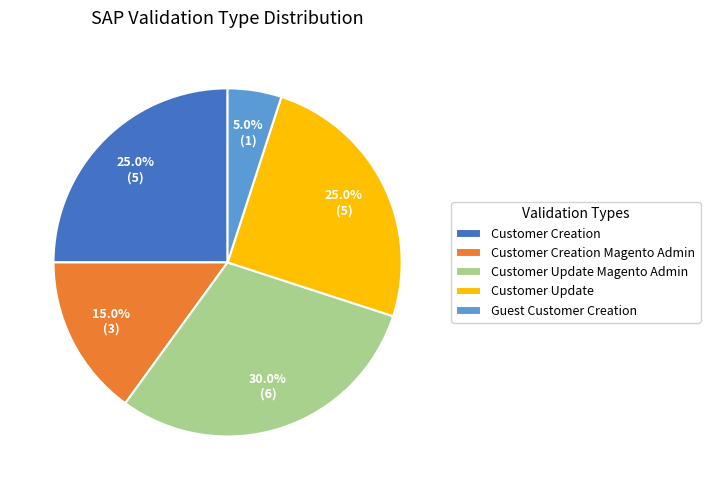

What percentage is the Customer Creation Magento Admin slice, to the nearest percent?

15%